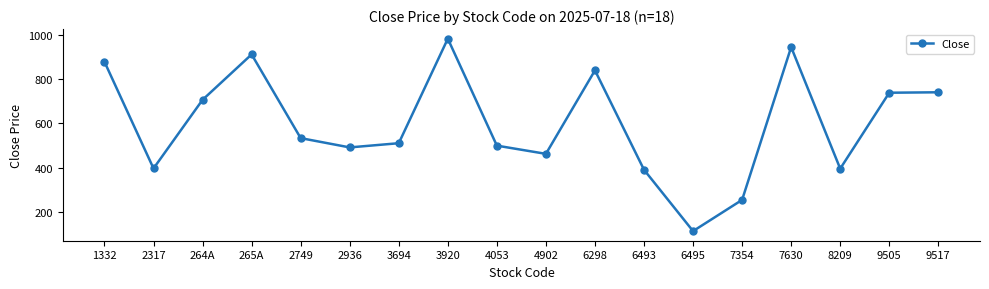

How many points are lower than both their immediate neighbors (excluding endpoints)?

5